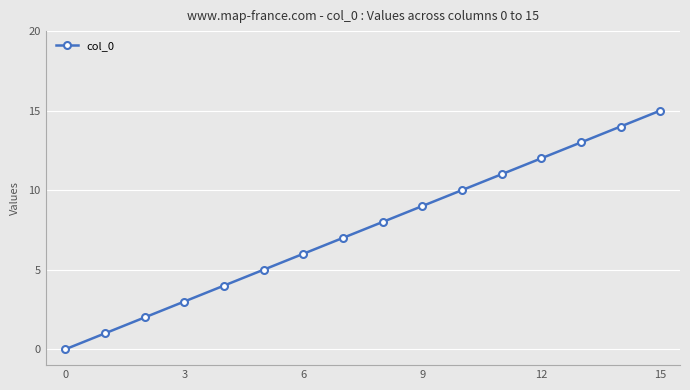

True or false: the data has more than 2 interior local peaks.

False